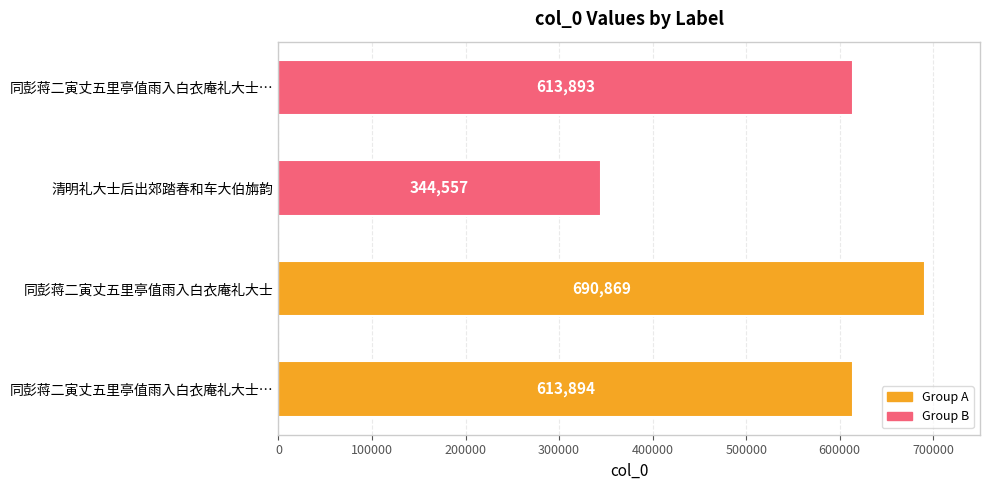

How many distinct data groups are displayed?

1